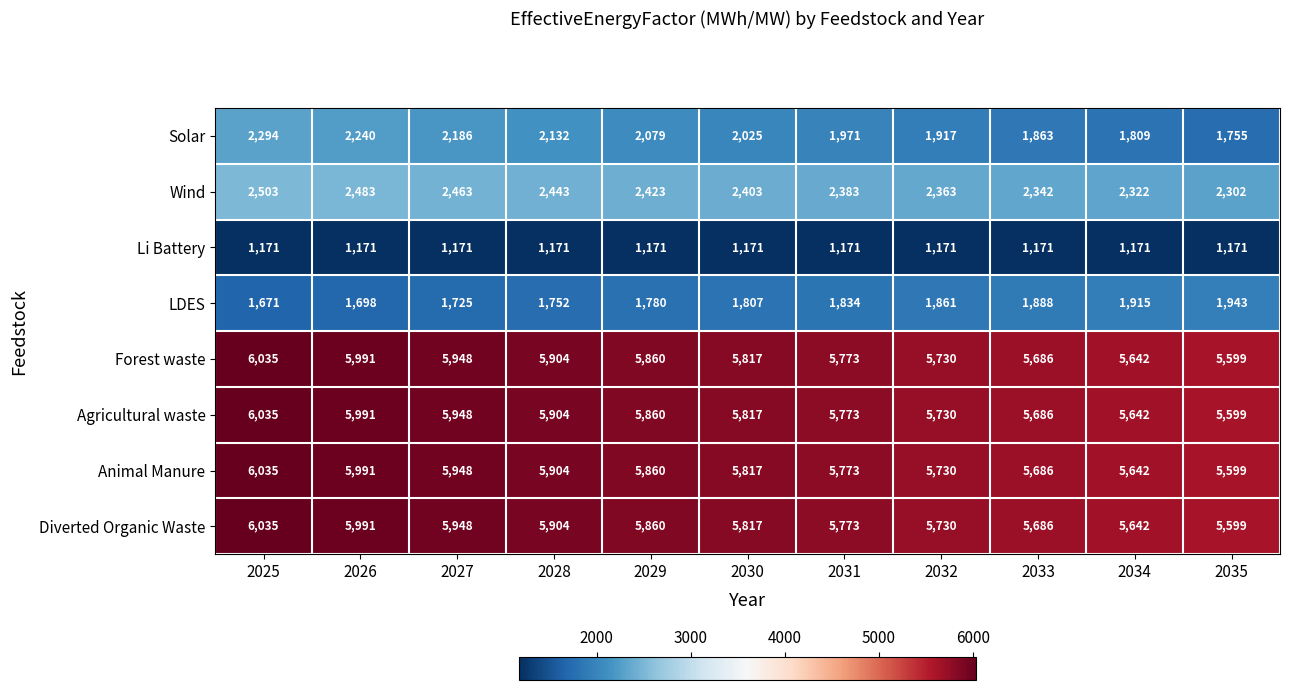

The value of LDES at 2034 is 701. True or false?

False